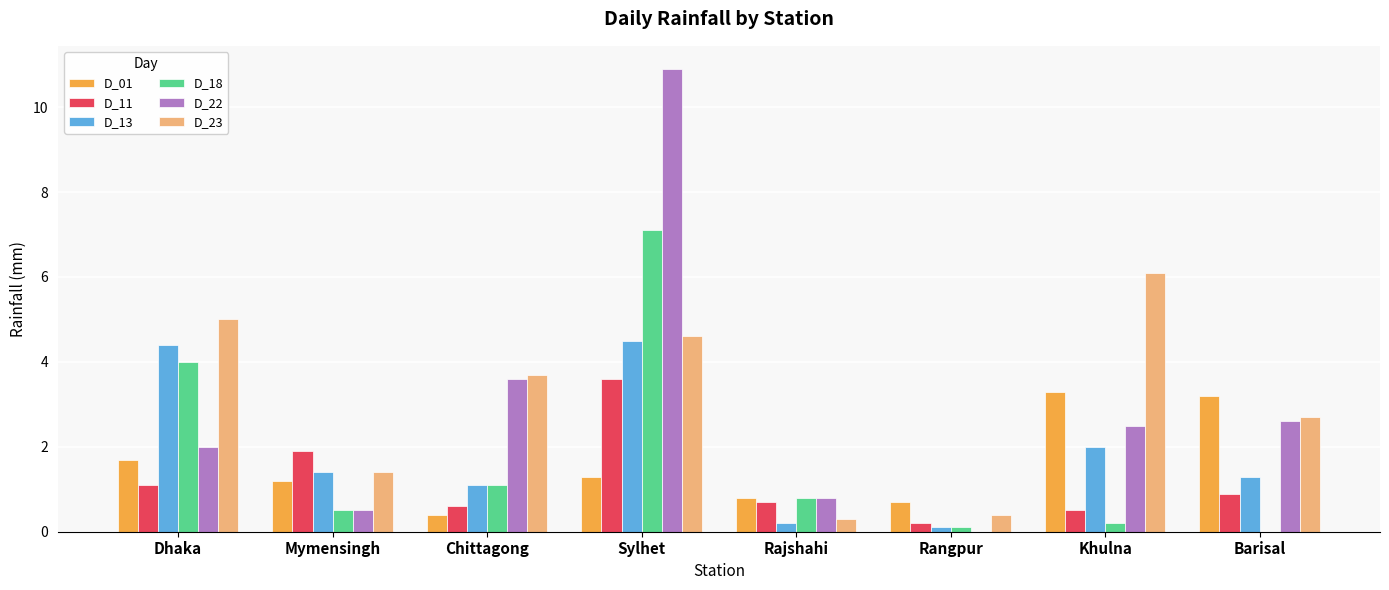

At which category is the sum across all series the highest?

Sylhet